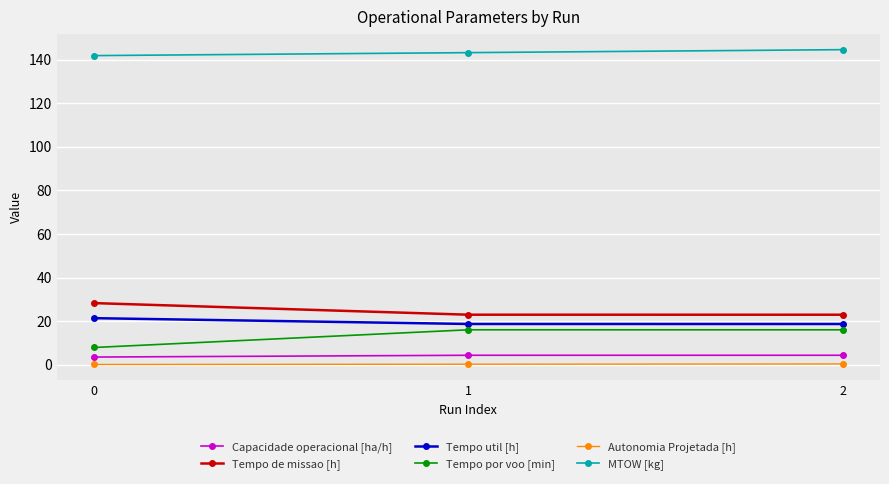

What is the sum of all Autonomia Projetada [h] values?

0.7